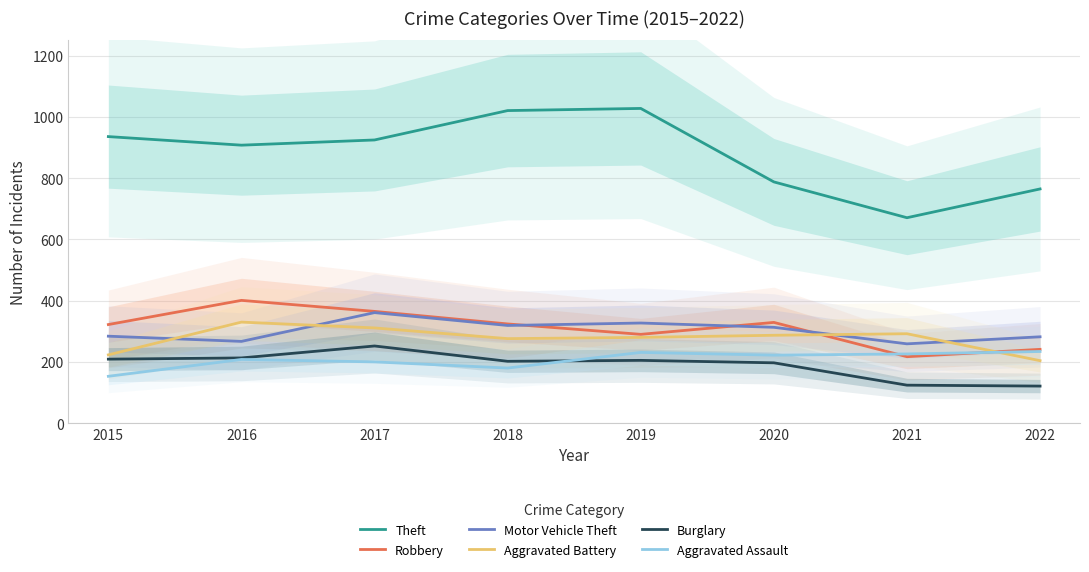

At how many categories does at least one series exceed 577?

8